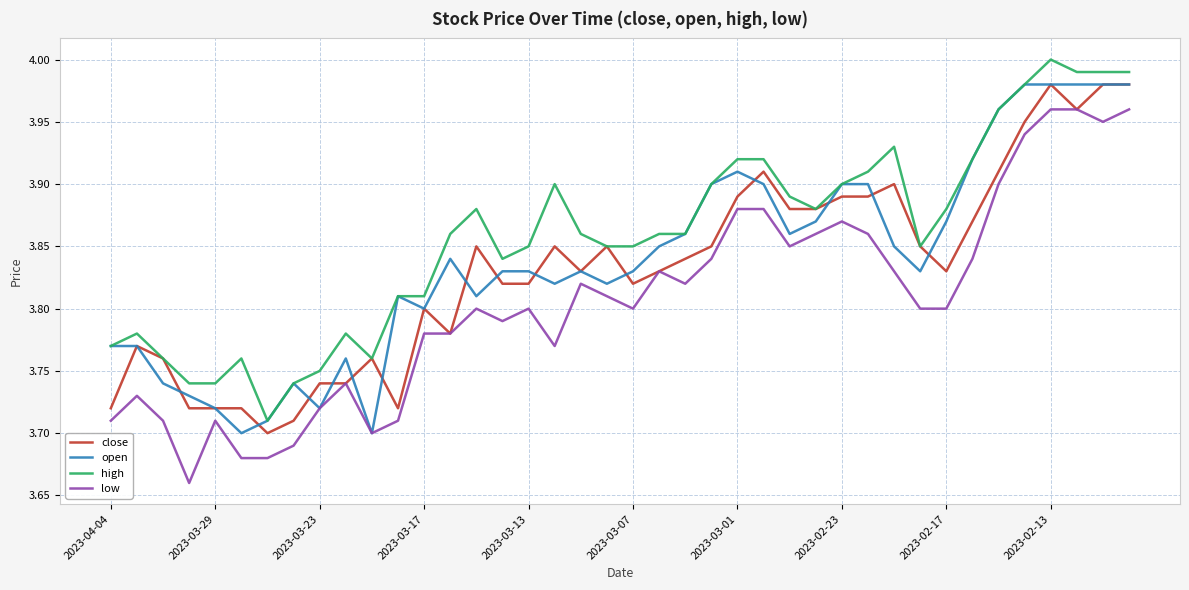

True or false: low and high cross at least once.

False